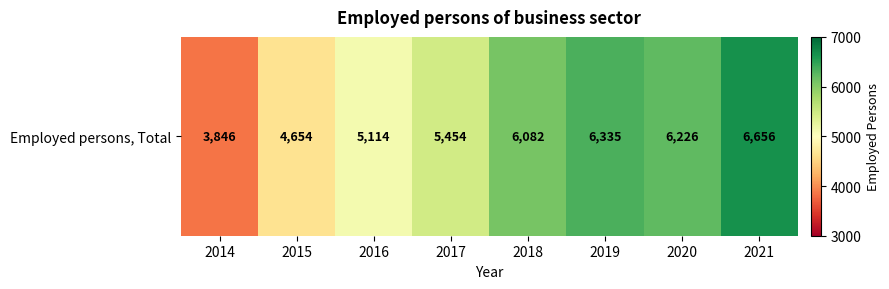

What is the change in value from 2018 to 2021?

+574.0